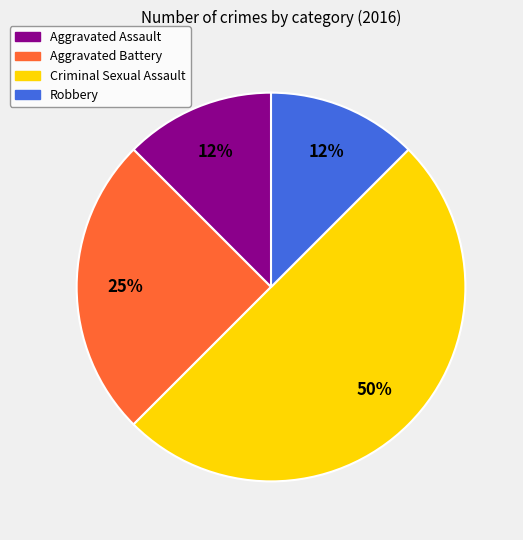

Combined, do Aggravated Battery and Criminal Sexual Assault account for over 50%?

Yes